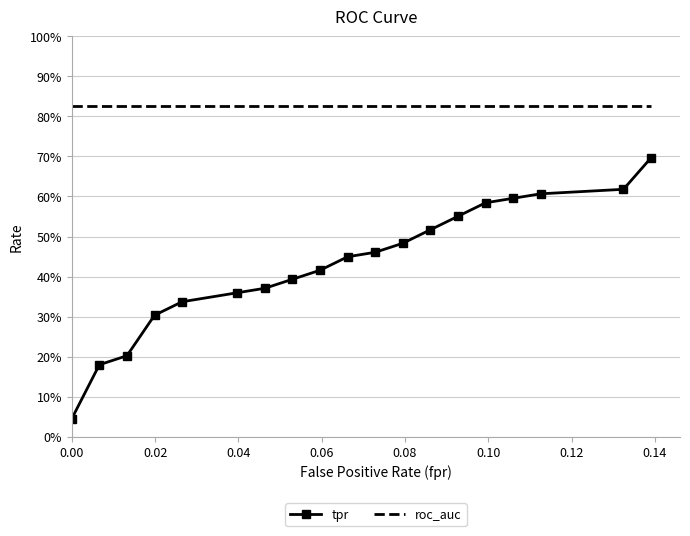

What are all the series names shown in the legend?

tpr, roc_auc